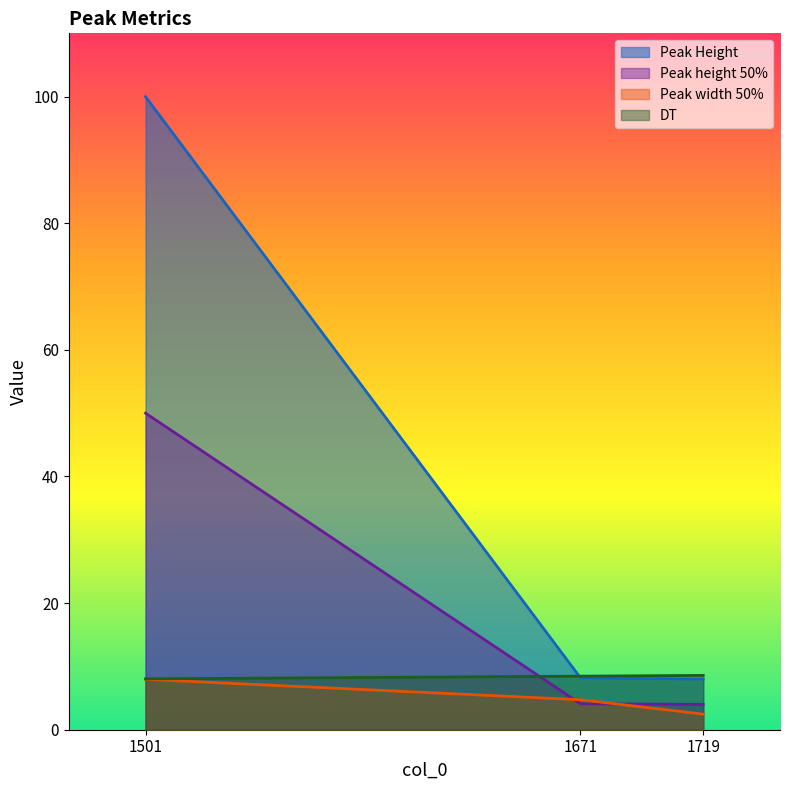

Which series has the largest range (max minus min)?

Peak Height